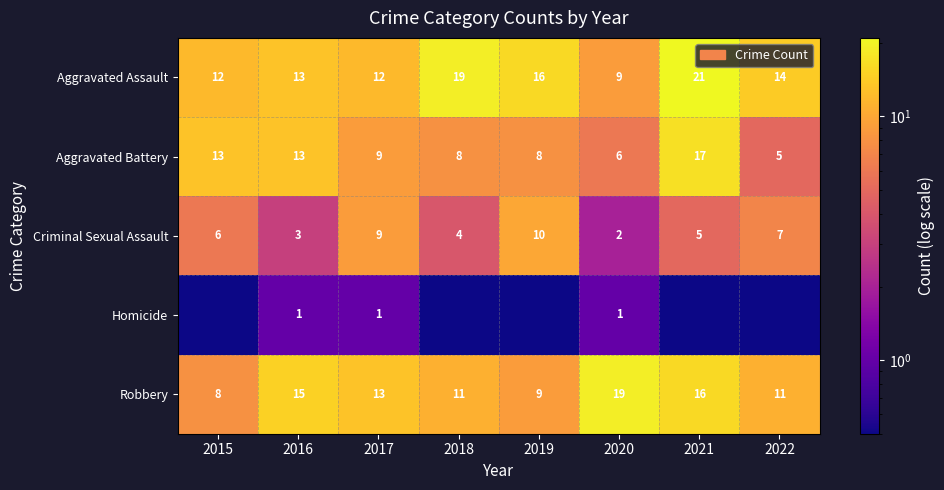

What is the total value across all series at 2017?

44.0